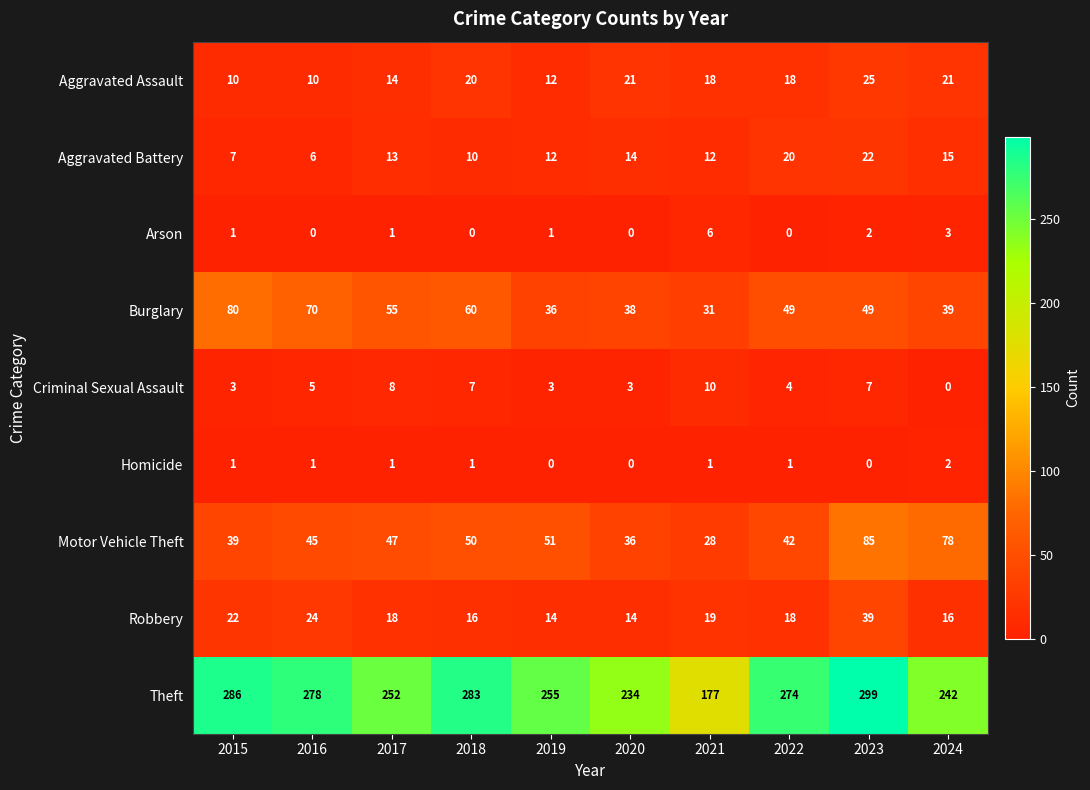

Where does the Theft series first go above 274?

2015